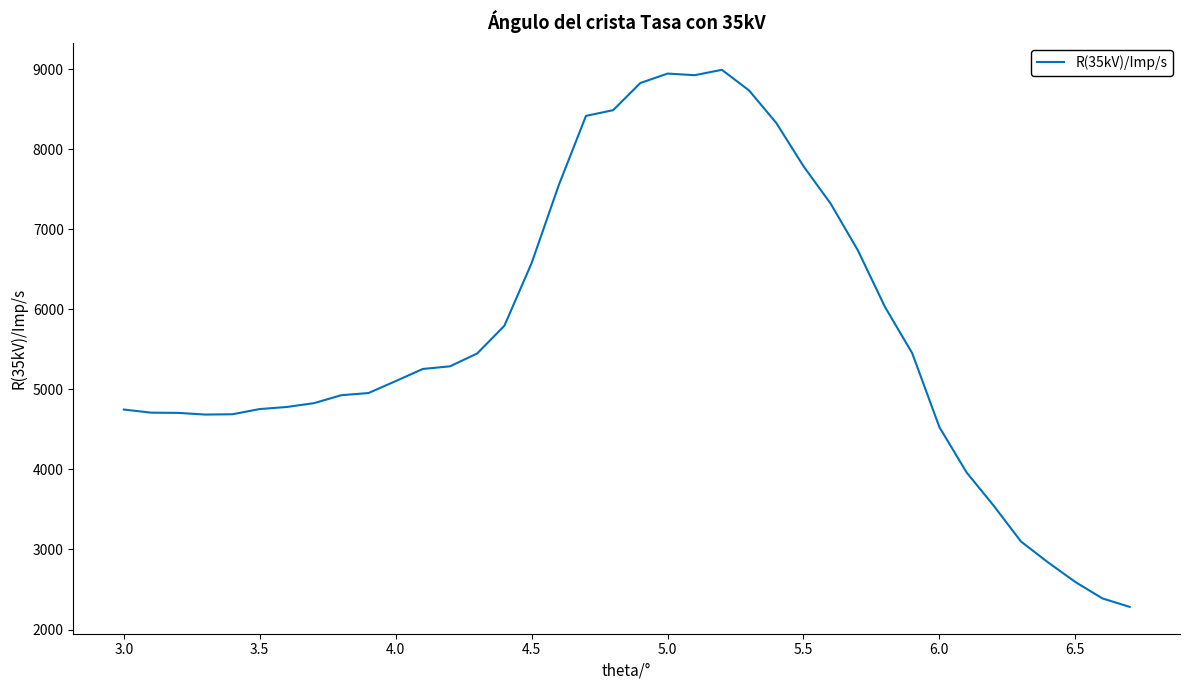

Does the chart have visible grid lines?

No